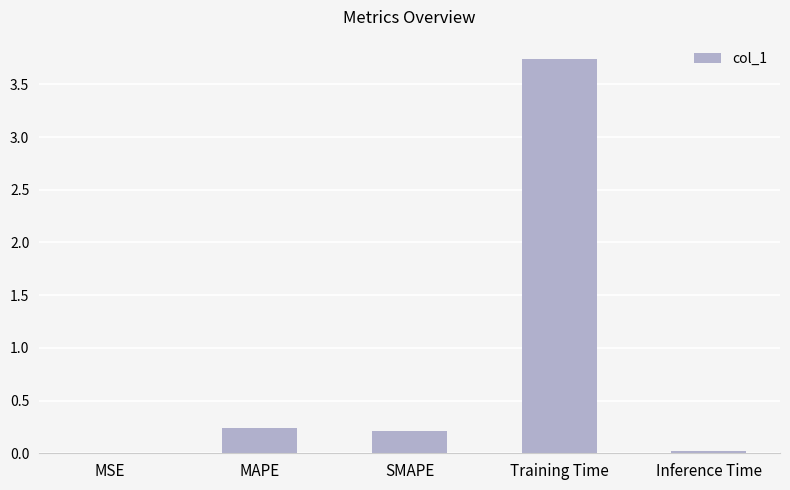

What is the average value?

0.8